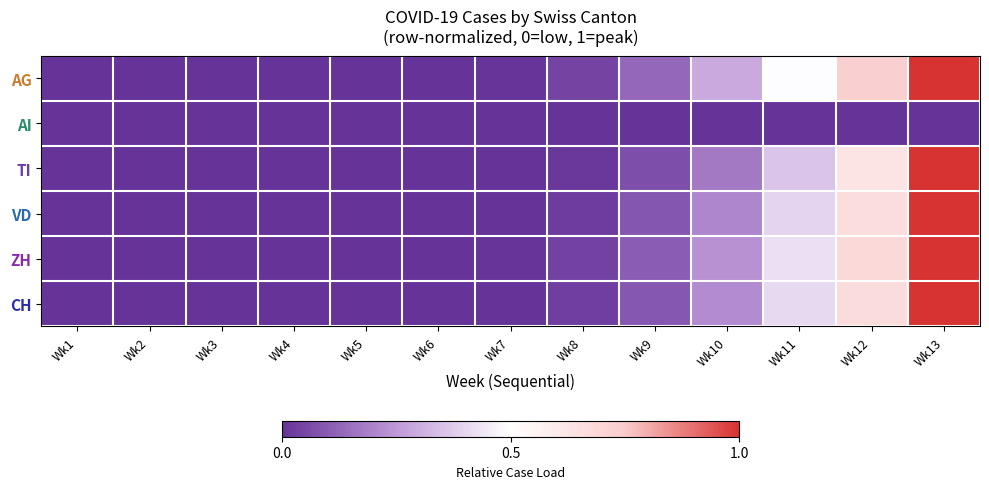

At which category is the sum across all series the highest?

Wk13